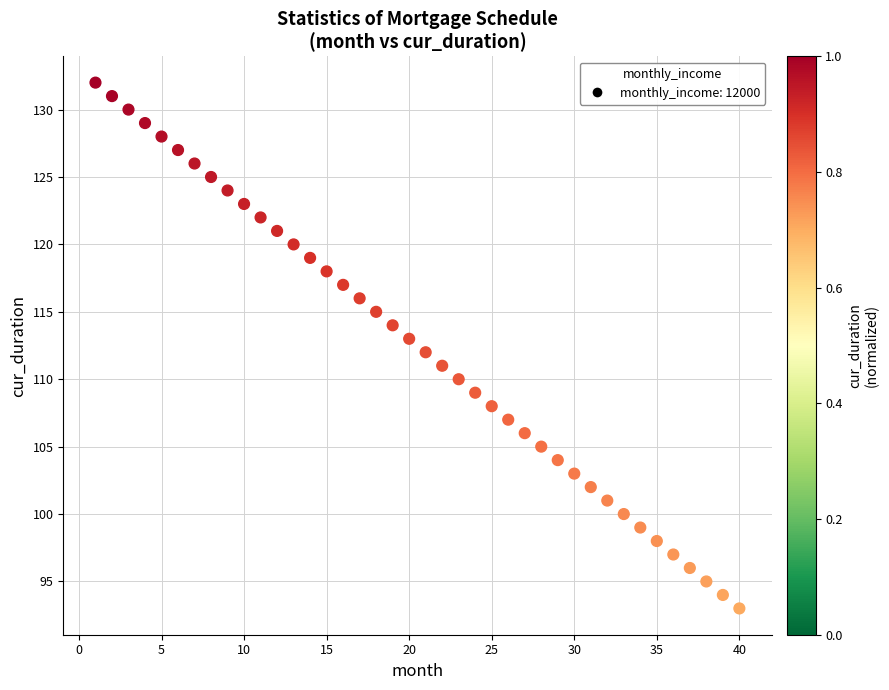

What is the range of Y values (max minus min)?

39